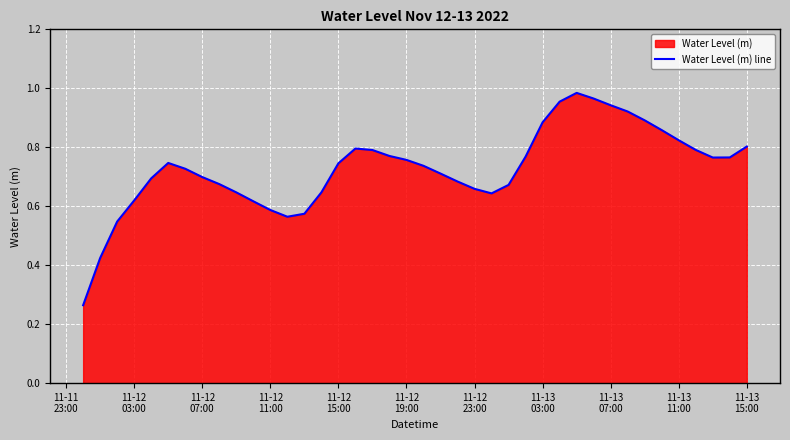

True or false: the data shows 1.1 at 22.

False